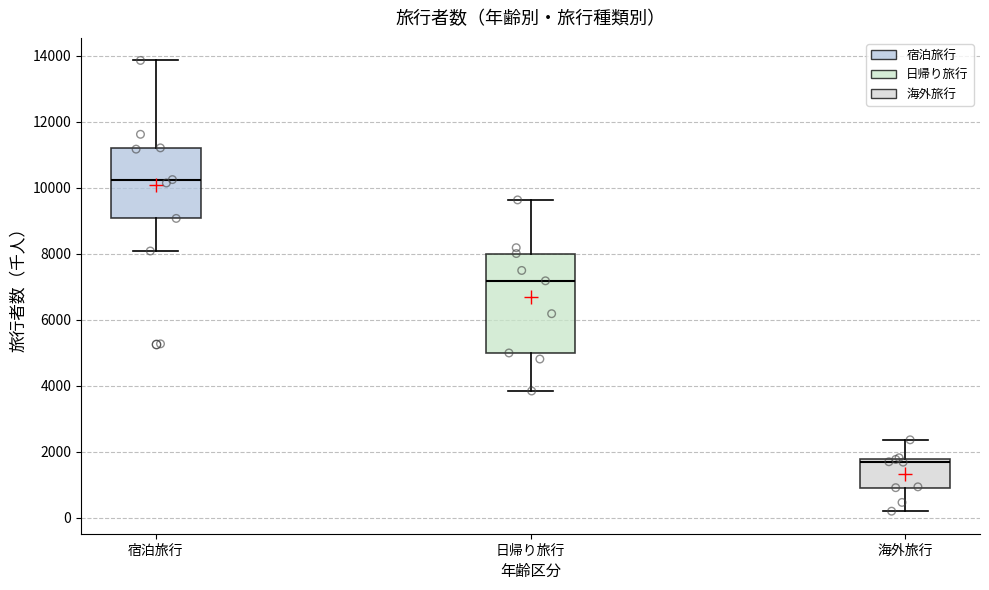

Reading left to right, read every box against the y-axis: the position of its median line, the range the box covers, and the ends of its whiskers. The values are not printed on the chart, so give them approximately, as read against the axis.

宿泊旅行: median 10200, box 9000 to 11200, whiskers 8000 to 13800
日帰り旅行: median 7200, box 5000 to 8000, whiskers 3800 to 9600
海外旅行: median 1600, box 1000 to 1800, whiskers 200 to 2400